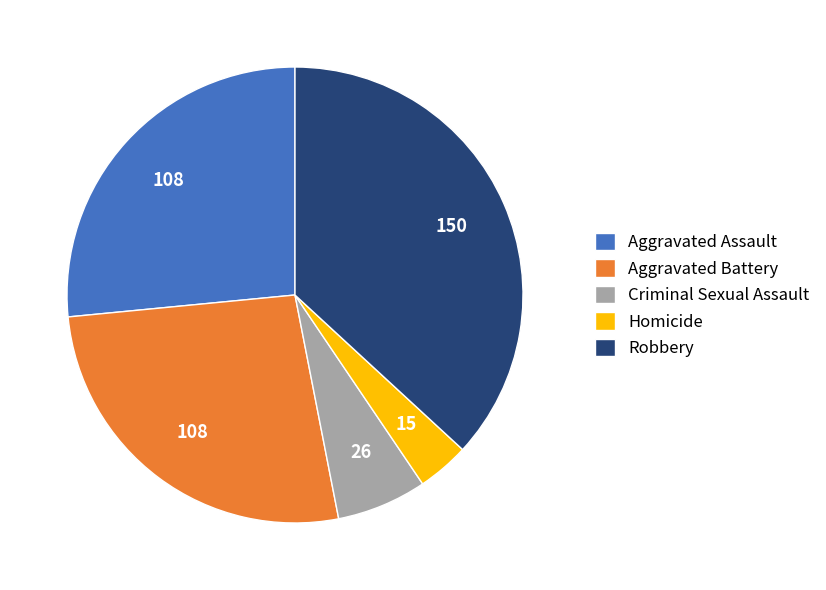

Is the sum of Criminal Sexual Assault and Aggravated Assault greater than half?

No